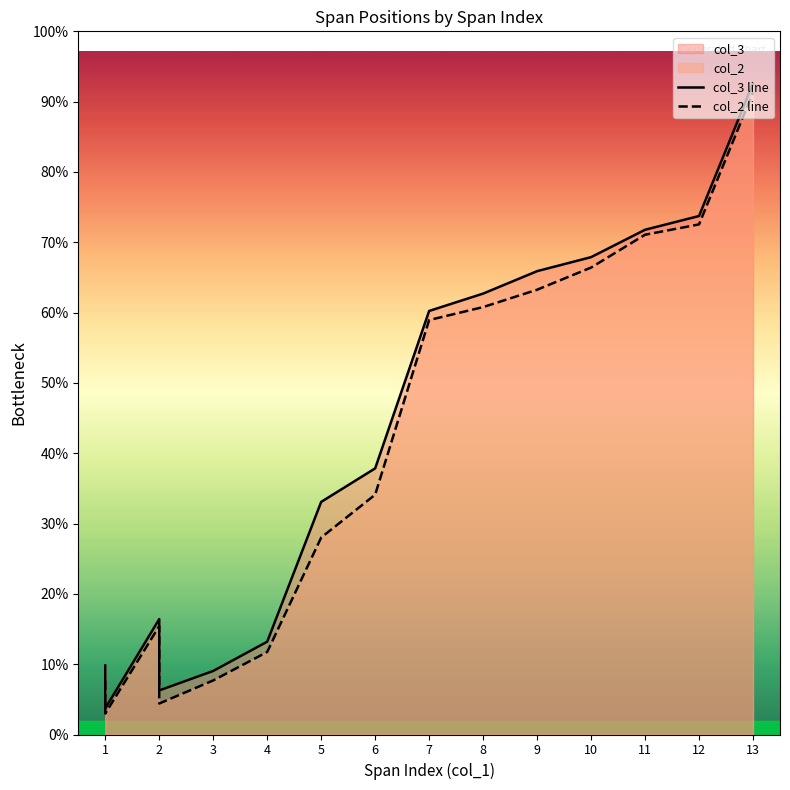

True or false: col_2 line and col_3 line cross at least once.

False